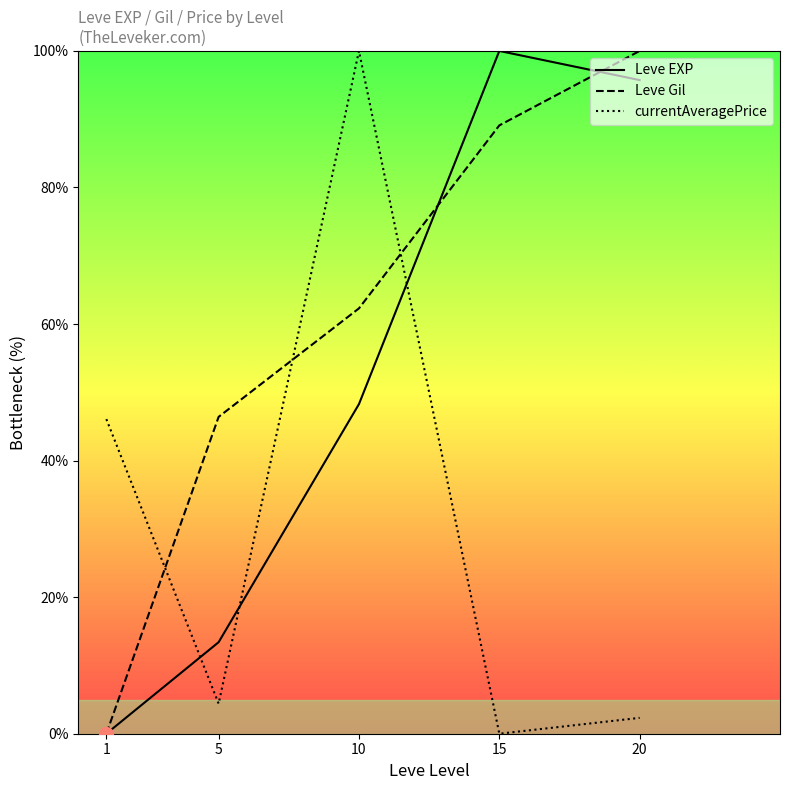

At how many categories does at least one series exceed 77?

3